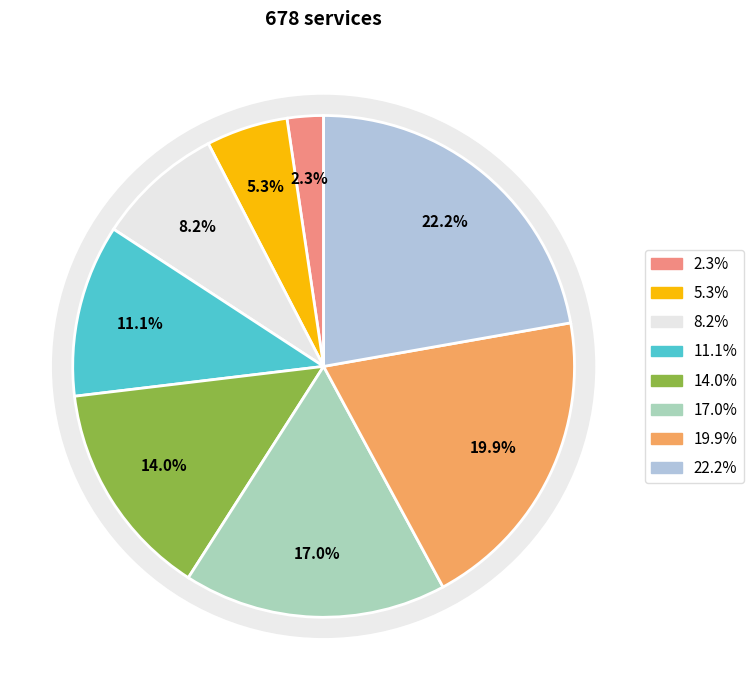

How many slices are in this pie chart?

8